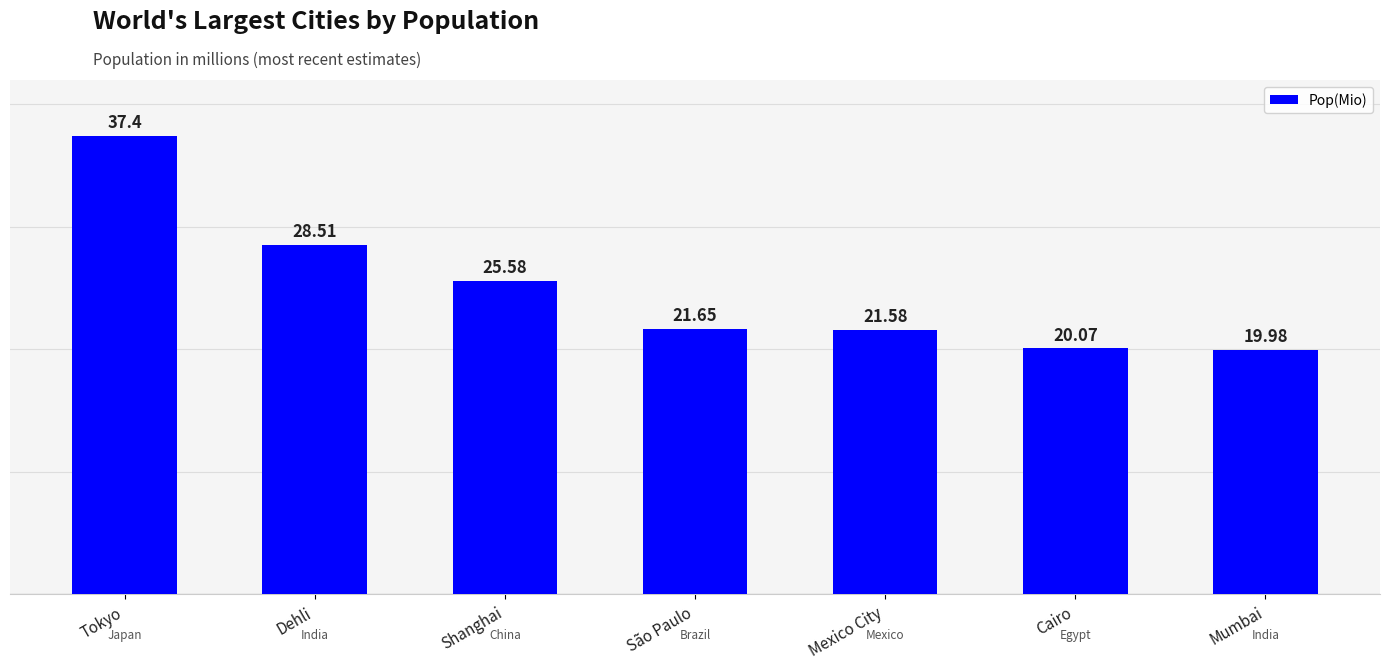

What is the ratio of the value at São Paulo to the value at Mexico City?

1.0